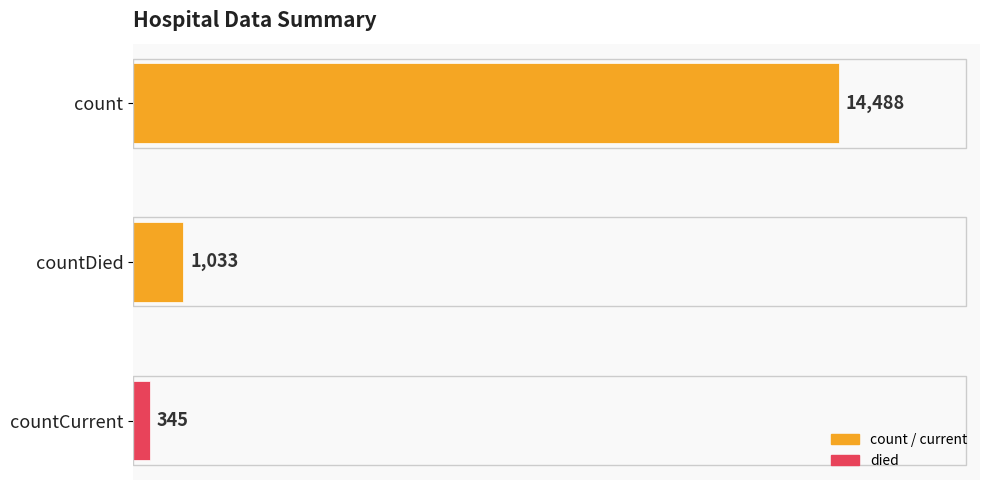

What is the ratio of the value at count to the value at countDied?

14.0